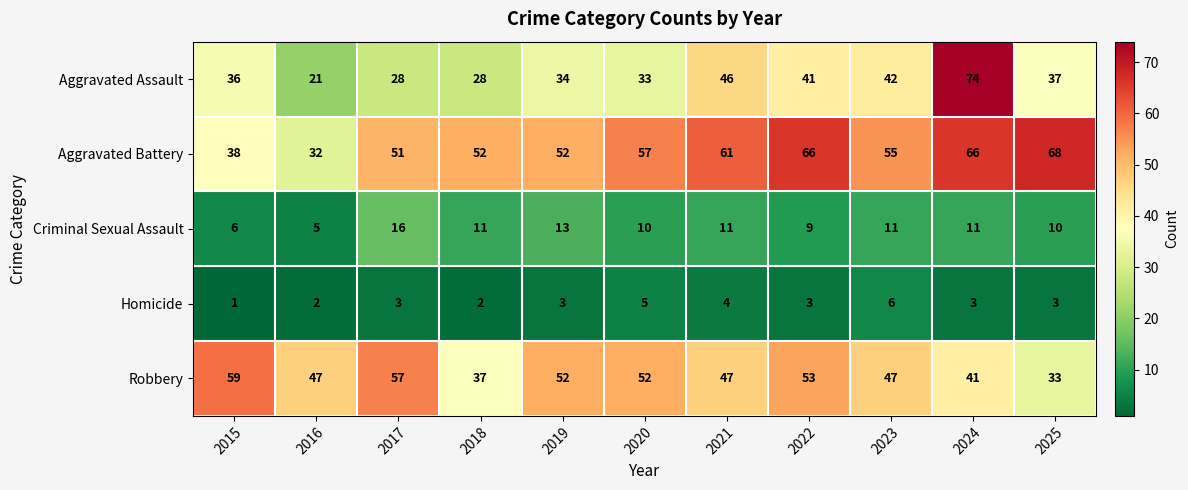

Rank the series by their maximum value, from lowest to highest.

Homicide, Criminal Sexual Assault, Robbery, Aggravated Battery, Aggravated Assault